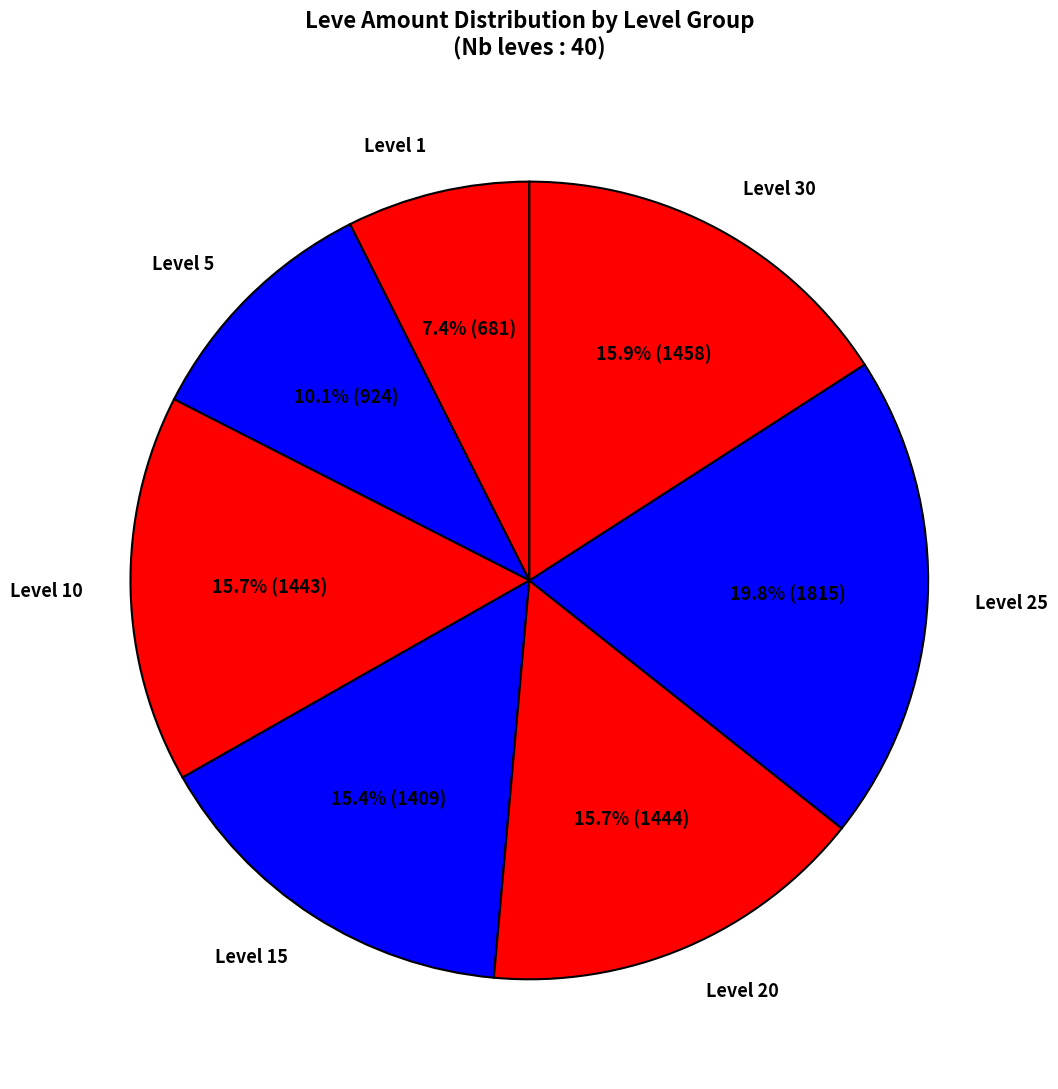

Does any single category account for the majority?

No